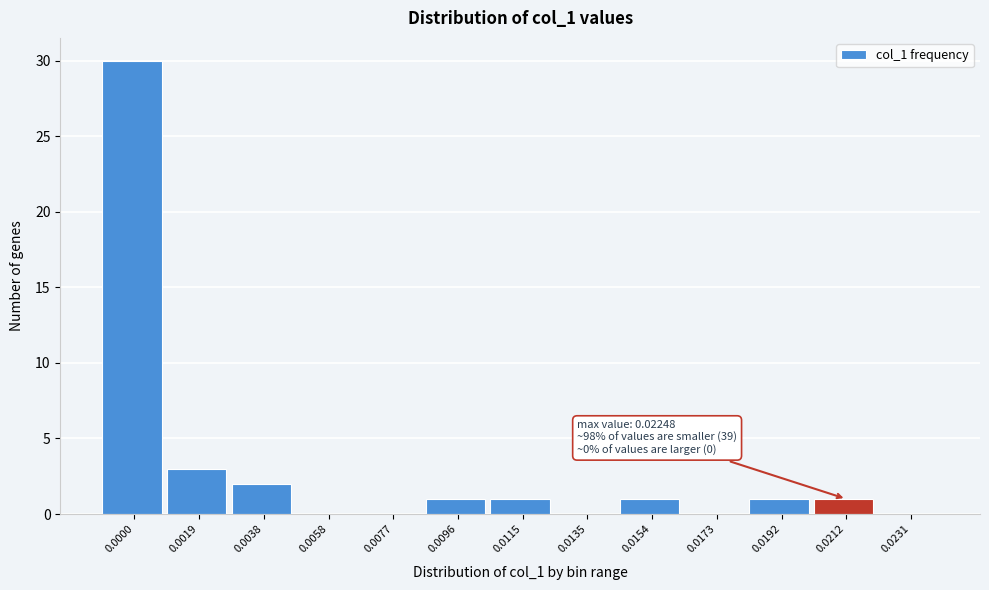

Reading right to left, extract all data points from this chart.

0.0231=0	0.0212=1	0.0192=1	0.0173=0	0.0154=1	0.0135=0	0.0115=1	0.0096=1	0.0077=0	0.0058=0	0.0038=2	0.0019=3	0.0000=30